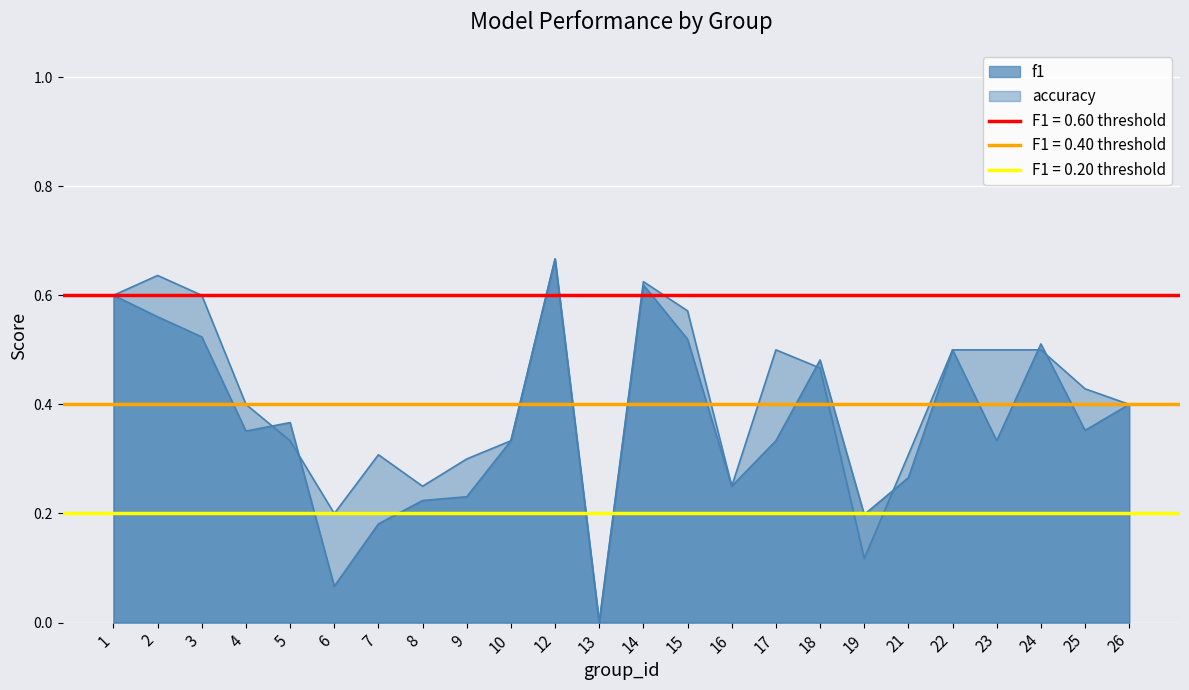

The value of accuracy at 25 is 0.4. True or false?

True